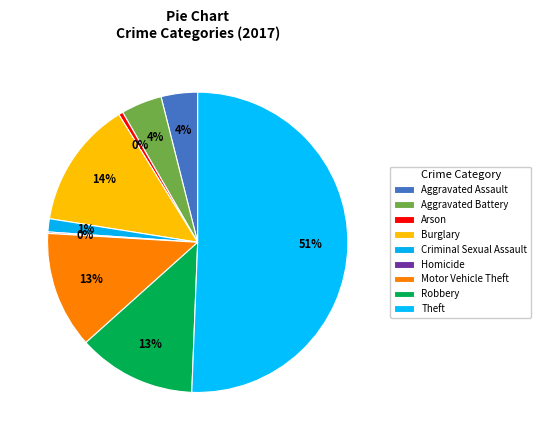

How many segments does this pie chart have?

9